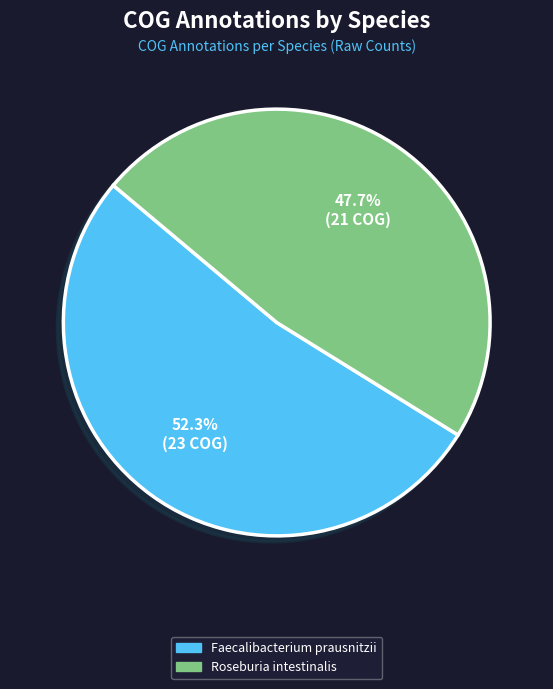

Does any single category account for the majority?

Yes